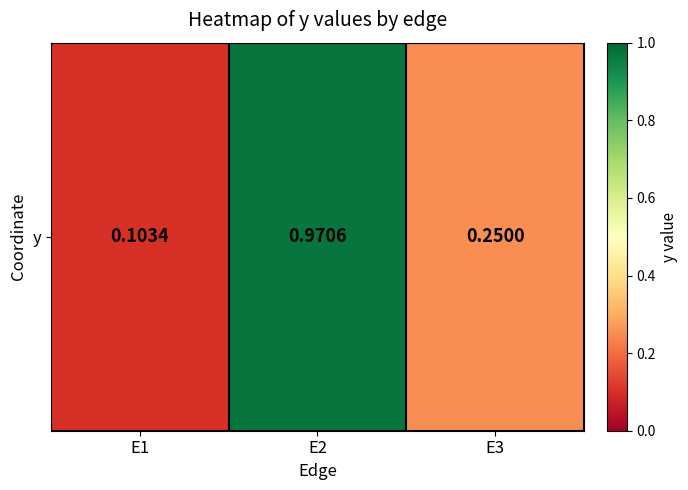

What is the difference between the values at E2 and E3?

0.7